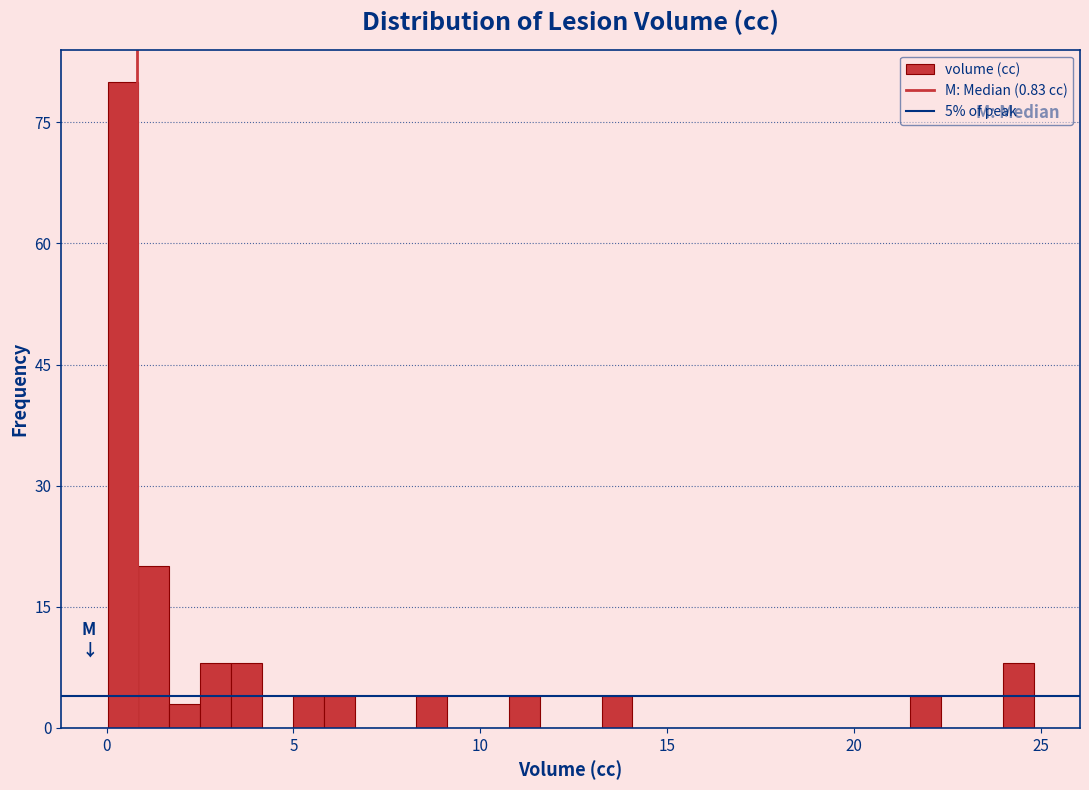

Around what value on the x-axis is the tallest bar? Give the approximate position of its centre, as read against the axis.

0.5